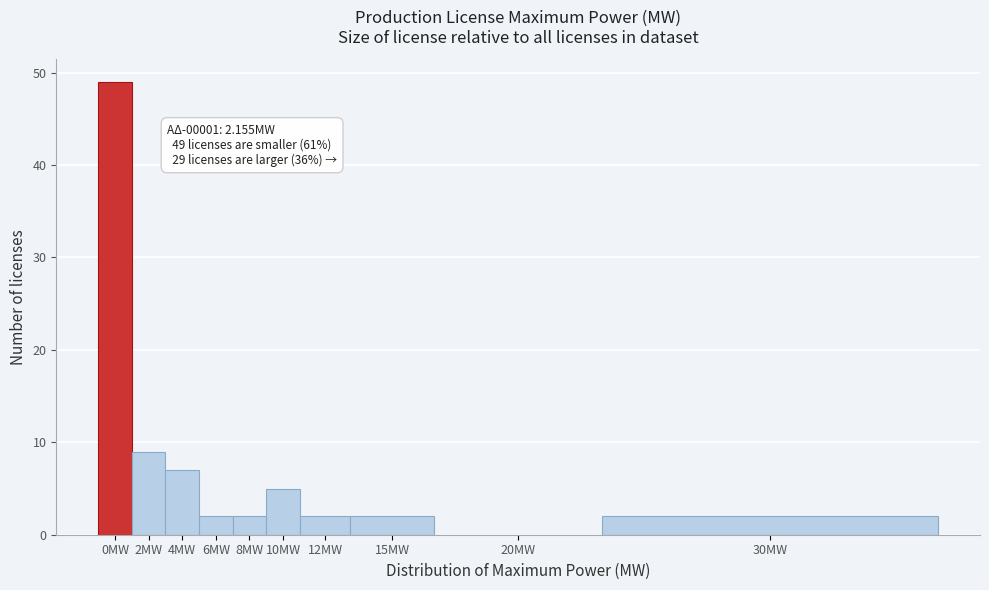

Reading left to right, extract all data points from this chart.

0MW=49	2MW=9	4MW=7	6MW=2	8MW=2	10MW=5	12MW=2	15MW=2	20MW=0	30MW=2